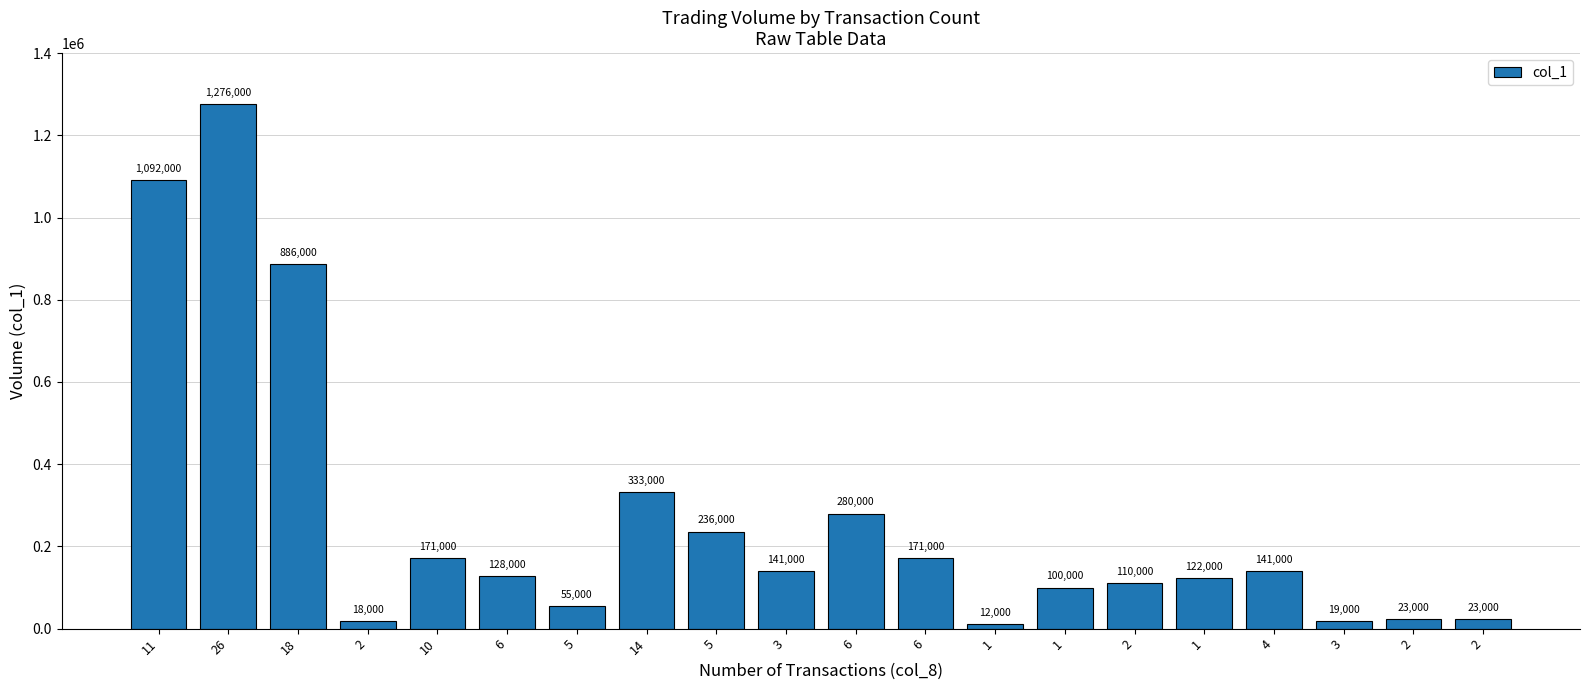

How many data points are less than 141000?

10